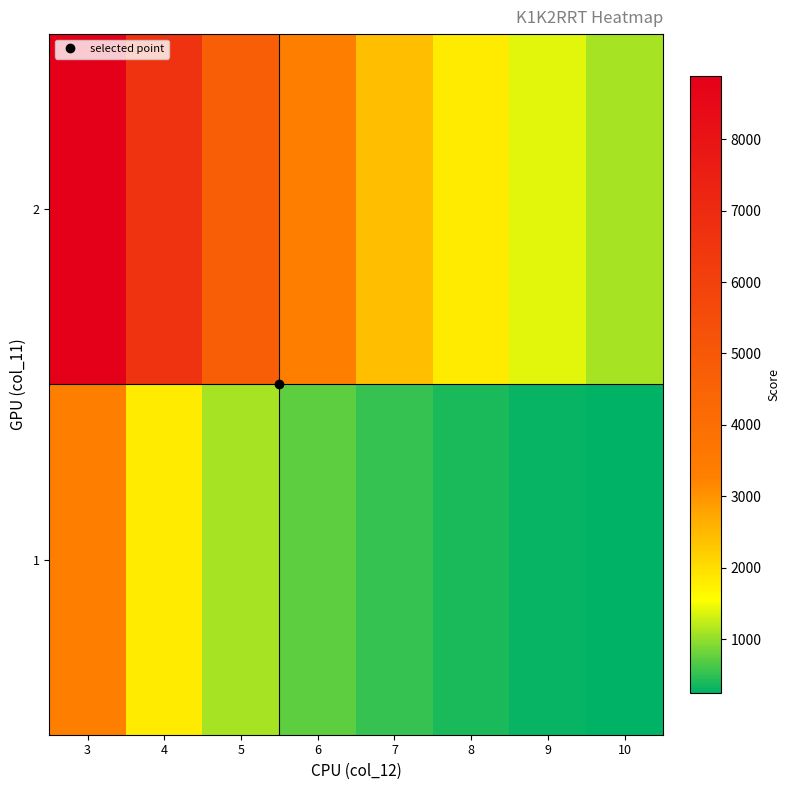

Count the number of categories in the chart.

8